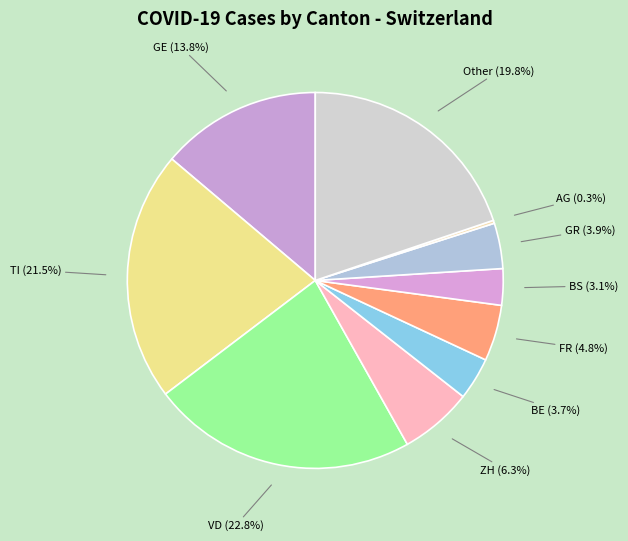

Which slice is the largest?

VD